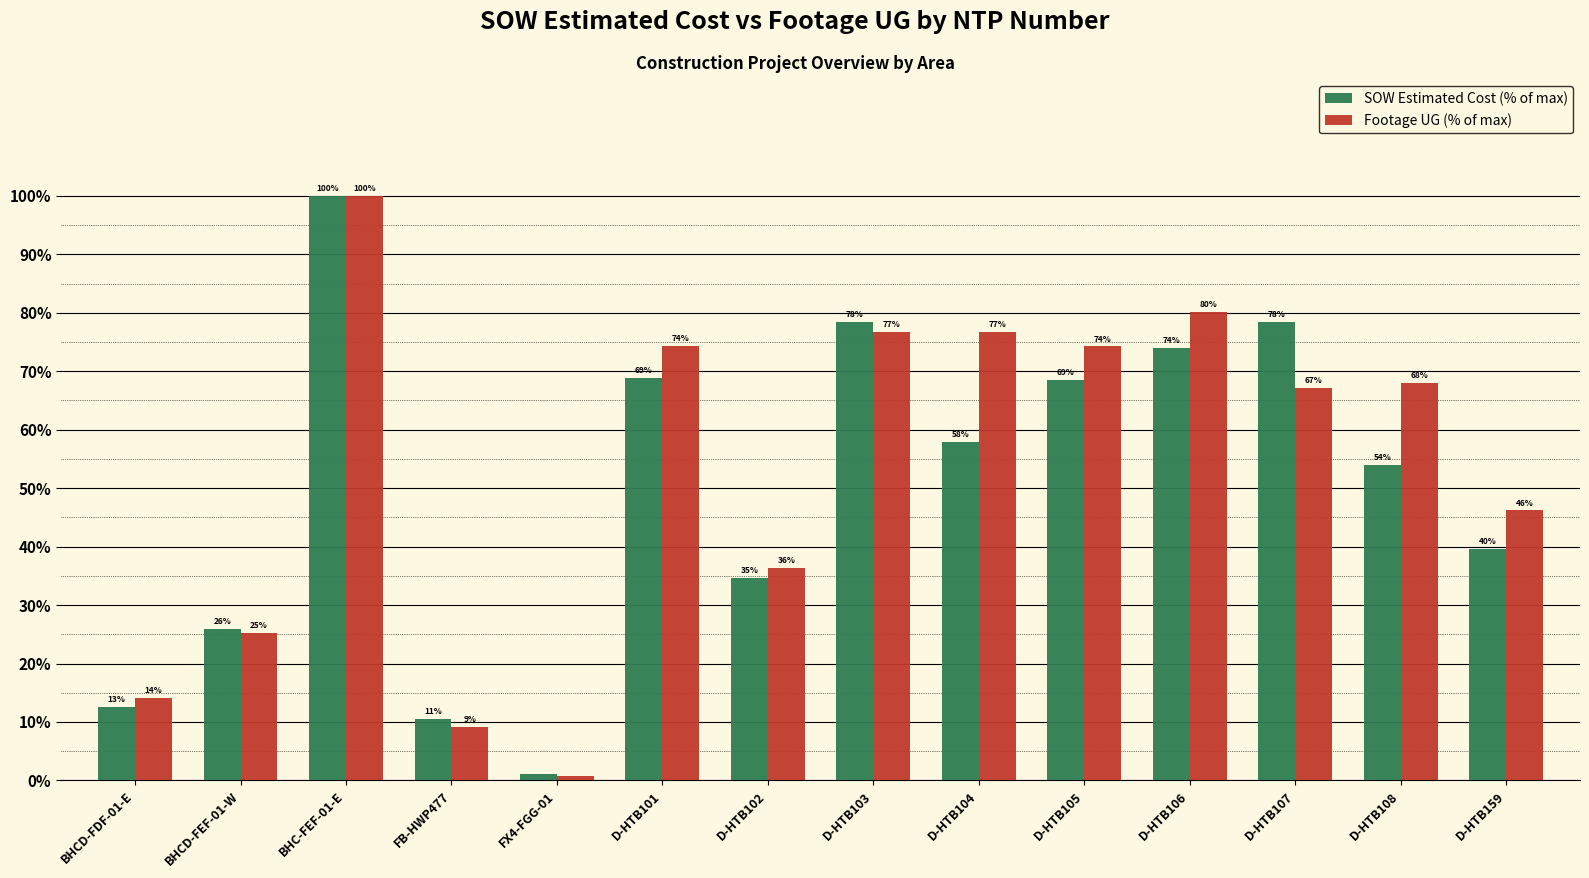

What is the greatest value displayed?

100.0